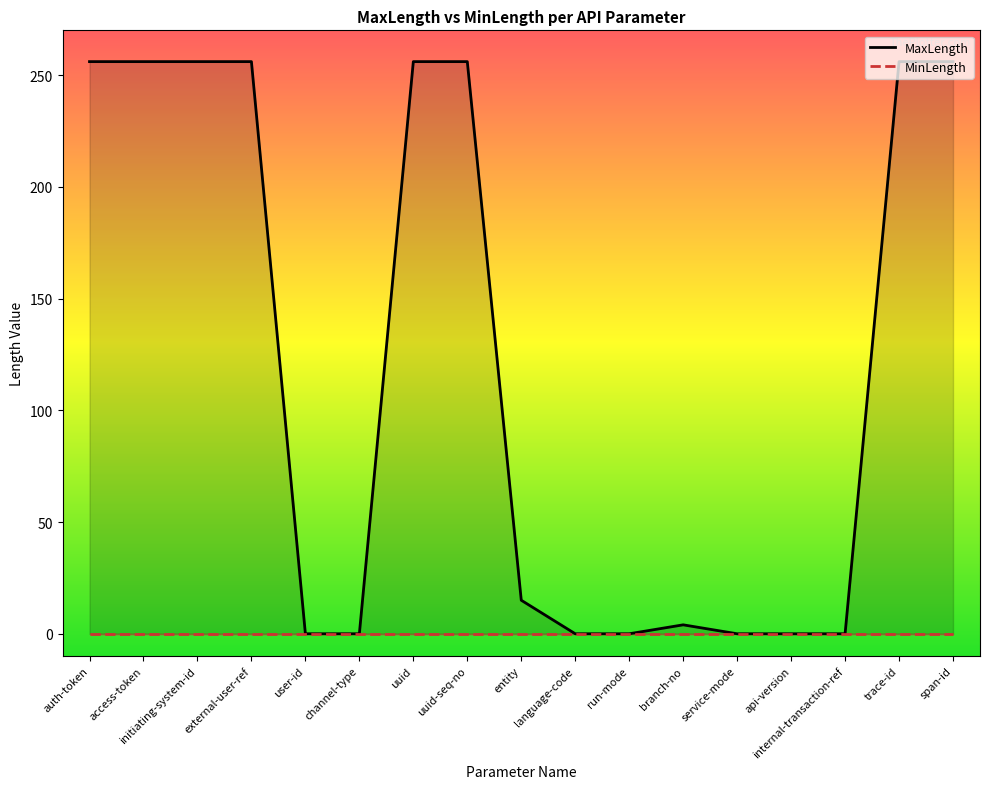

At branch-no, list the series in order from smallest to largest.

MinLength, MaxLength